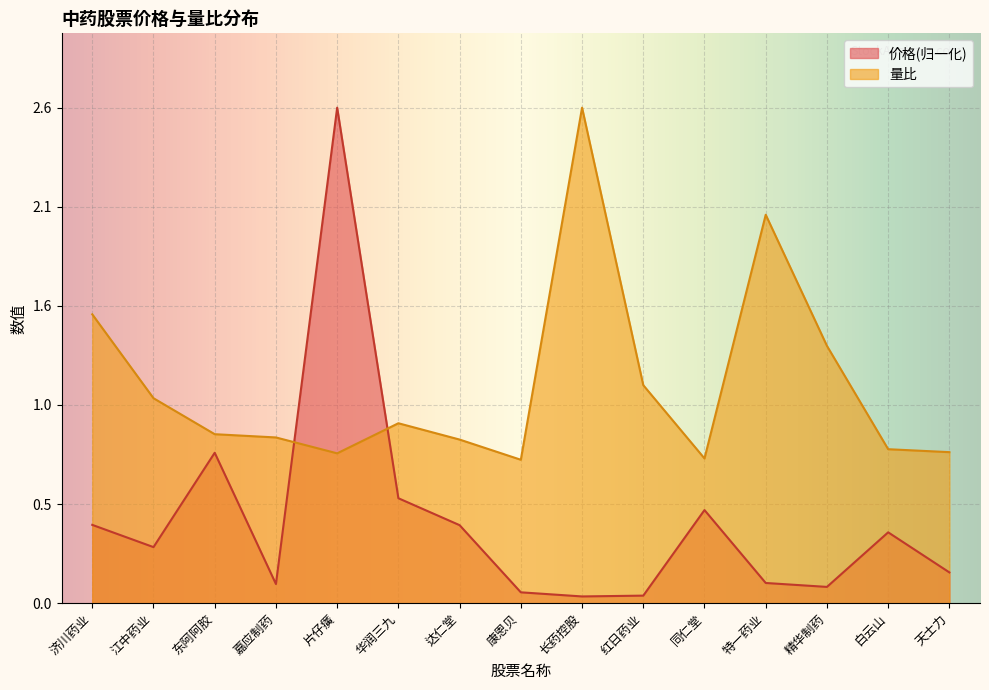

The 量比 series shows 4.1 at 长药控股. True or false?

False